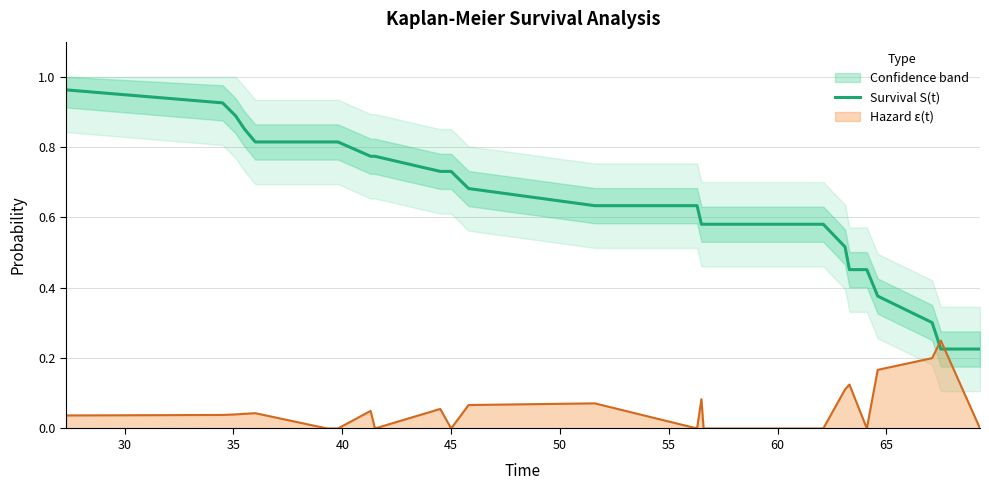

The value at 30 is 1.5. True or false?

False